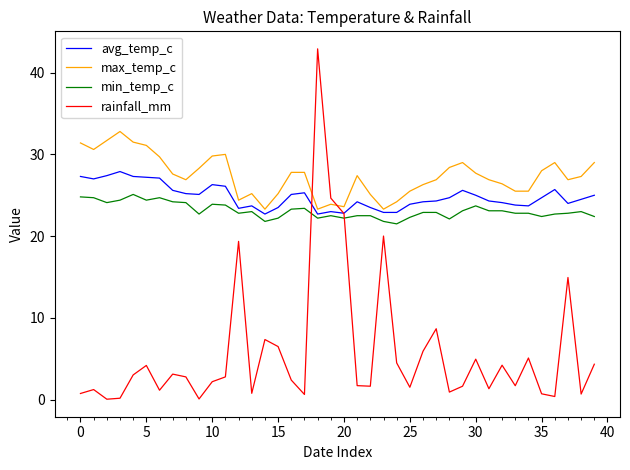

Which series has the widest spread of values?

rainfall_mm